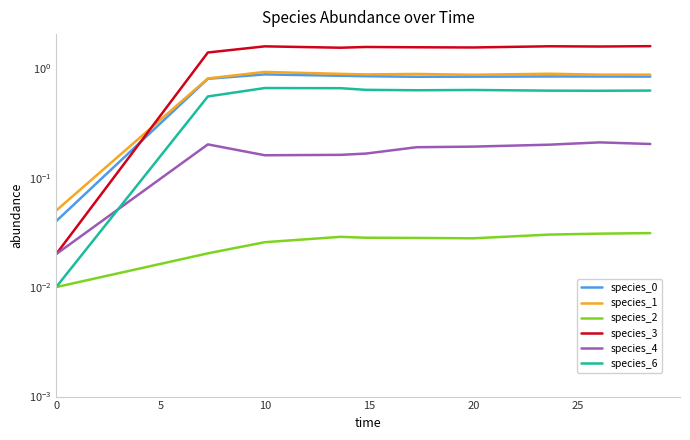

What is the spread (max minus min) of values at 20?

1.5